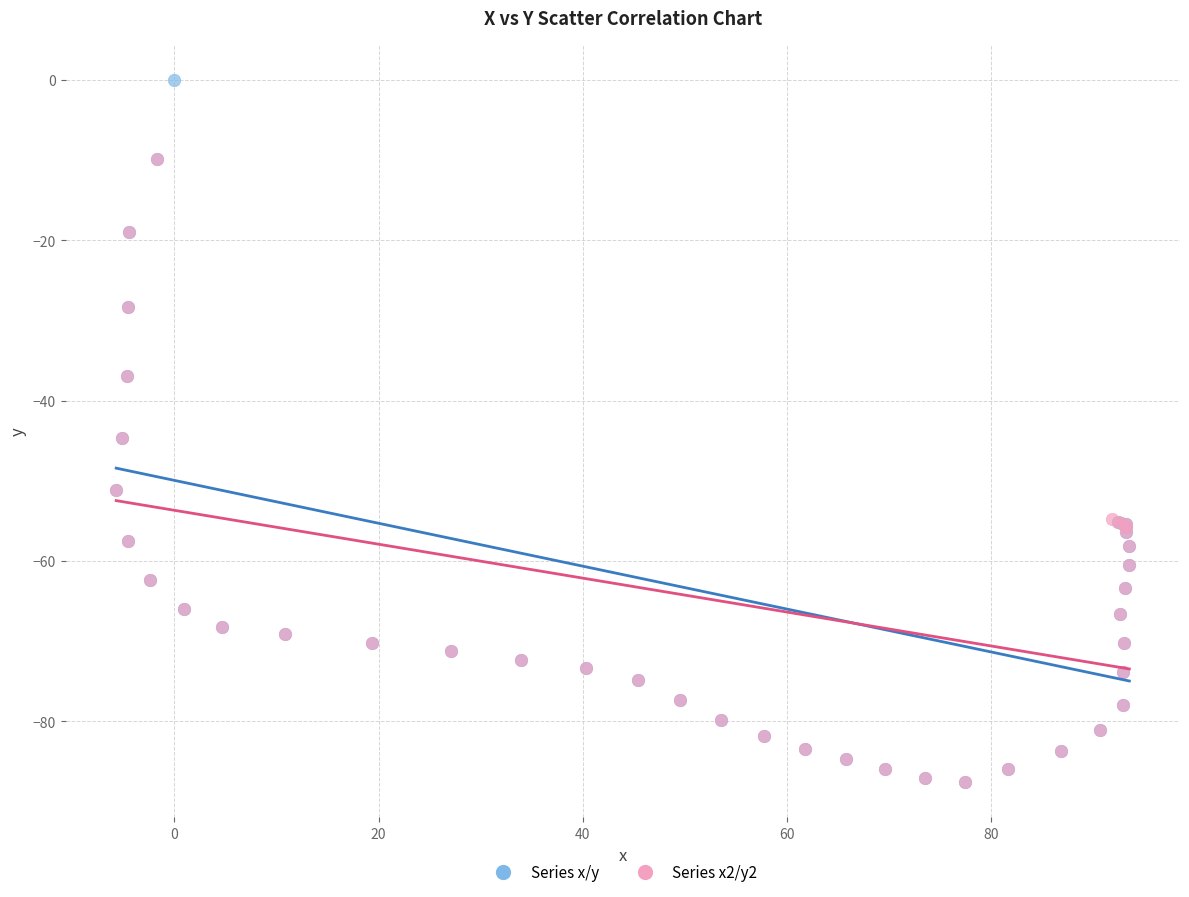

Which series reaches the maximum Y coordinate?

Series x/y